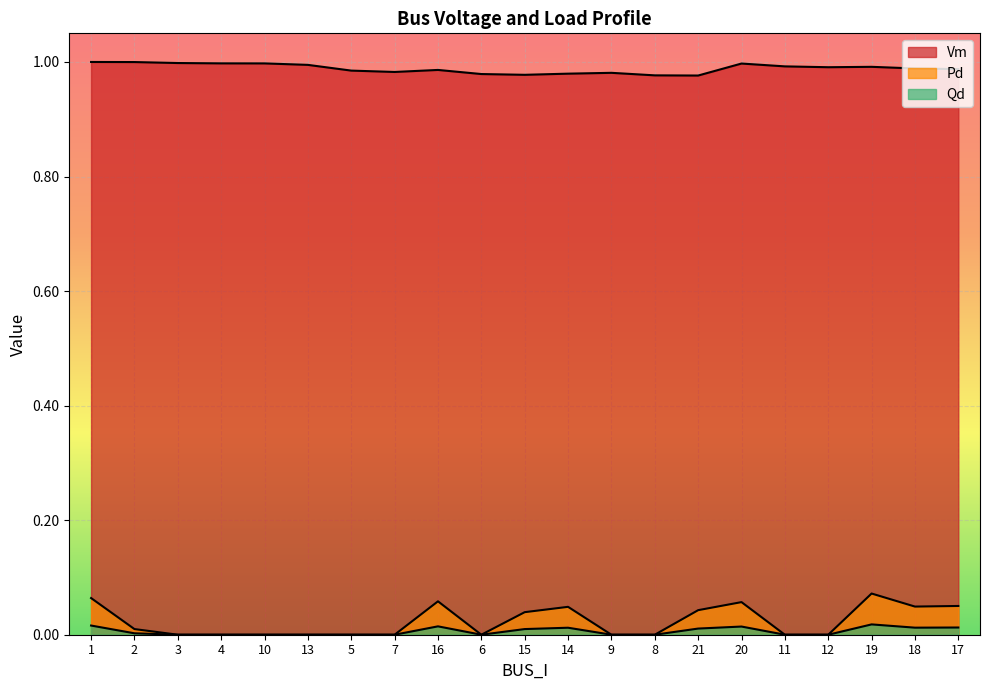

True or false: Pd has more than 0 points higher than both neighbors.

True